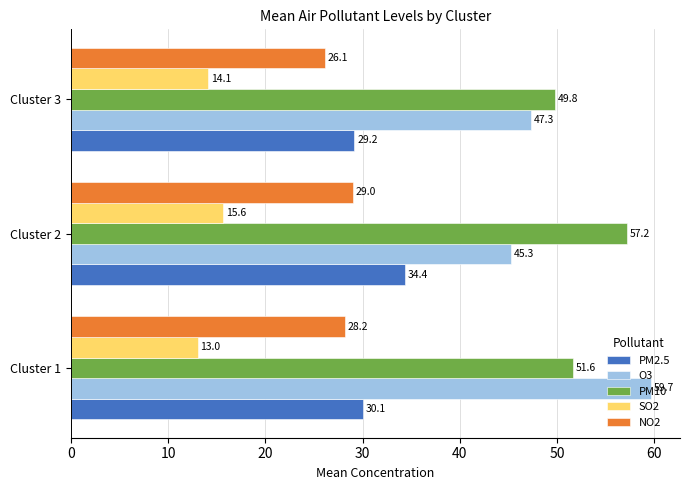

What is the sum of all SO2 values?

42.7